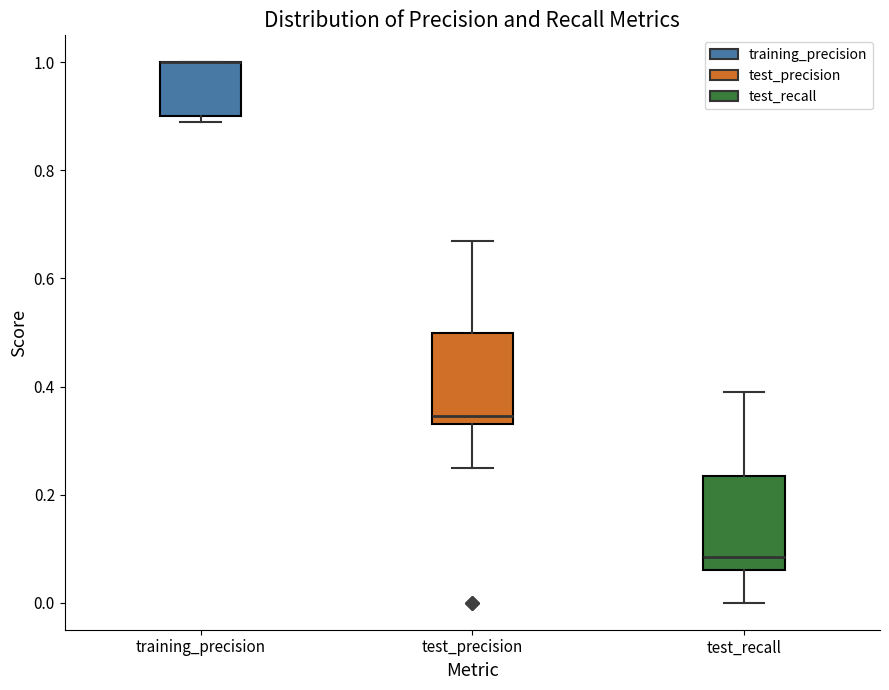

Reading left to right, read every box against the y-axis: the position of its median line, the range the box covers, and the ends of its whiskers. The values are not printed on the chart, so give them approximately, as read against the axis.

training_precision: median 1.00 (drawn on the box's upper edge), box 0.90 to 1.00, whiskers 0.90 (just below the box's lower edge) to 1.00
test_precision: median 0.34 (just above the box's lower edge), box 0.34 to 0.50, whiskers 0.26 to 0.68
test_recall: median 0.08, box 0.06 to 0.24, whiskers 0.00 to 0.40